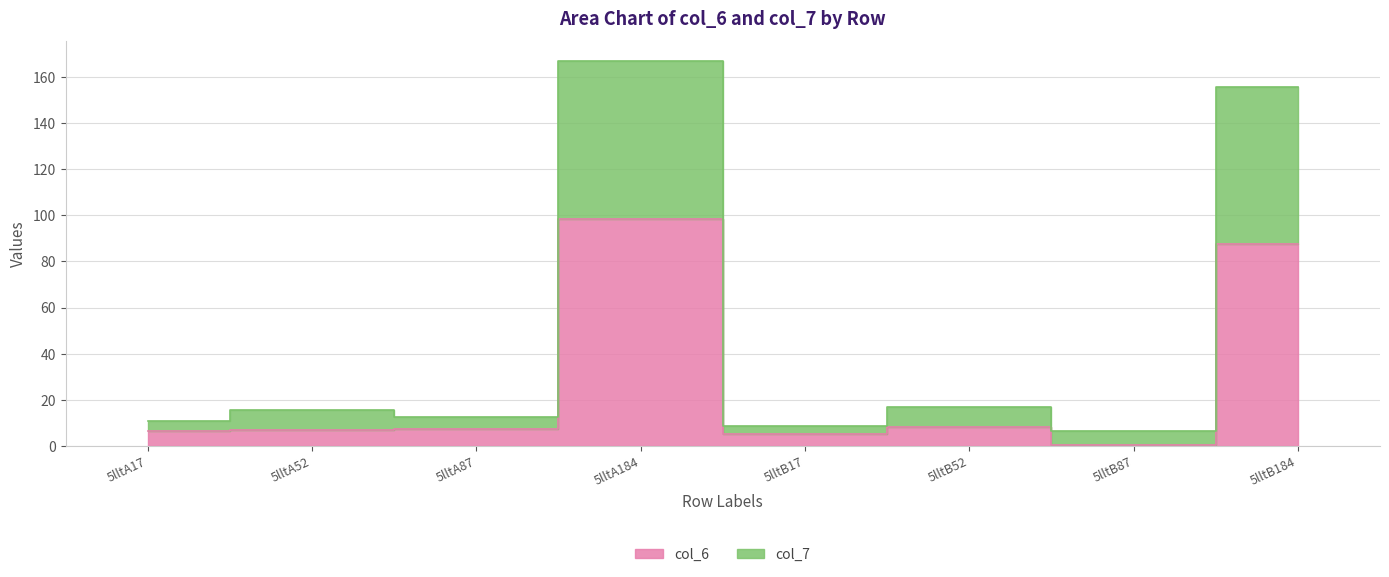

Where is col_7 nearest to the value 86?

5lltB52